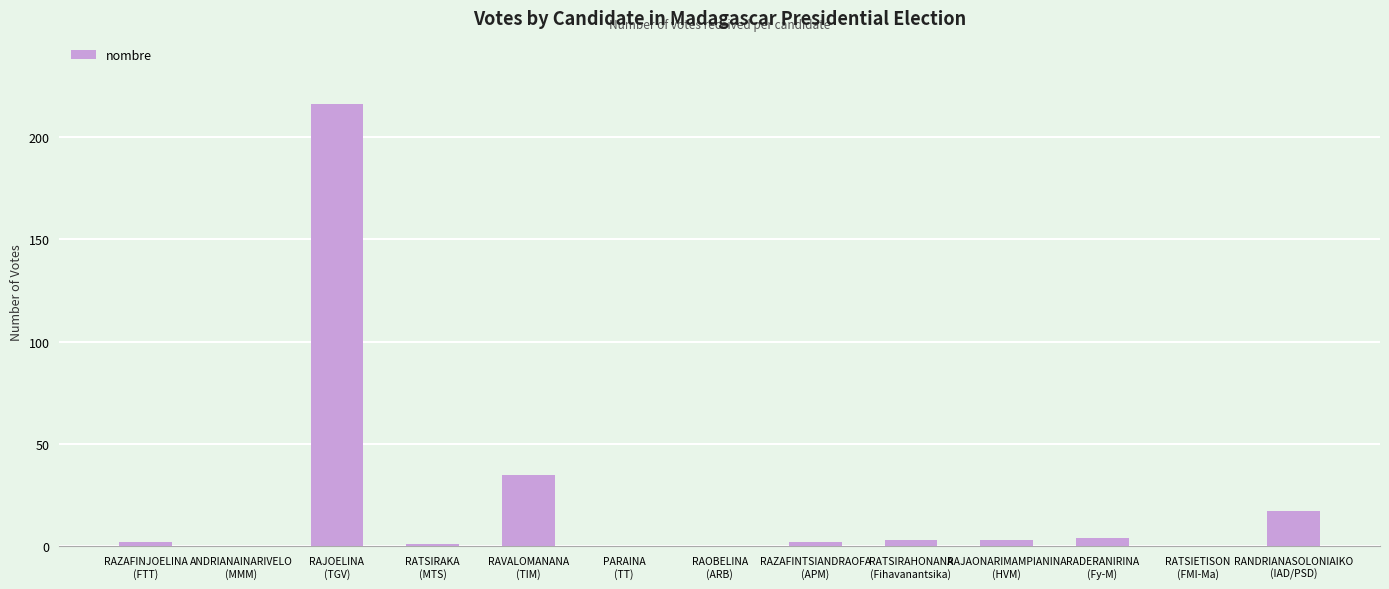

What is the maximum value shown in the chart?

216